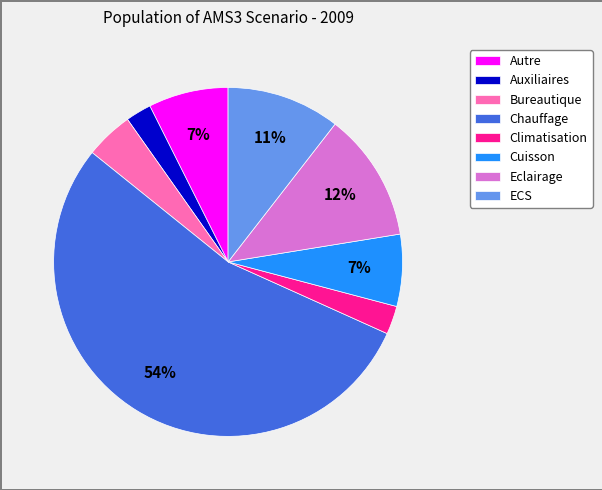

Do Bureautique and Autre together represent more than half of the pie?

No